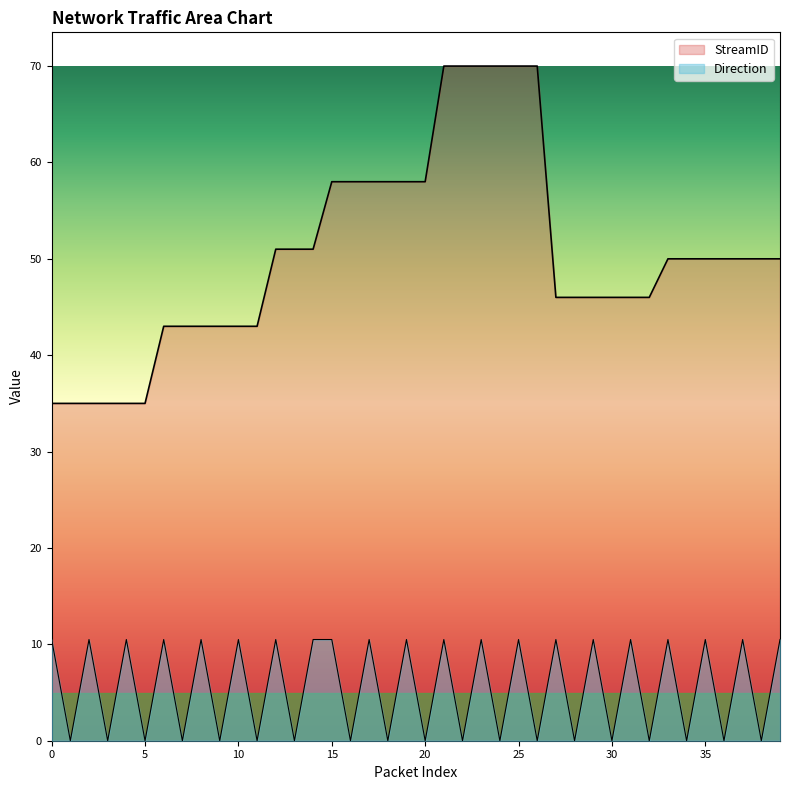

Is the value of StreamID at 39 greater than the value of Direction at 39?

Yes